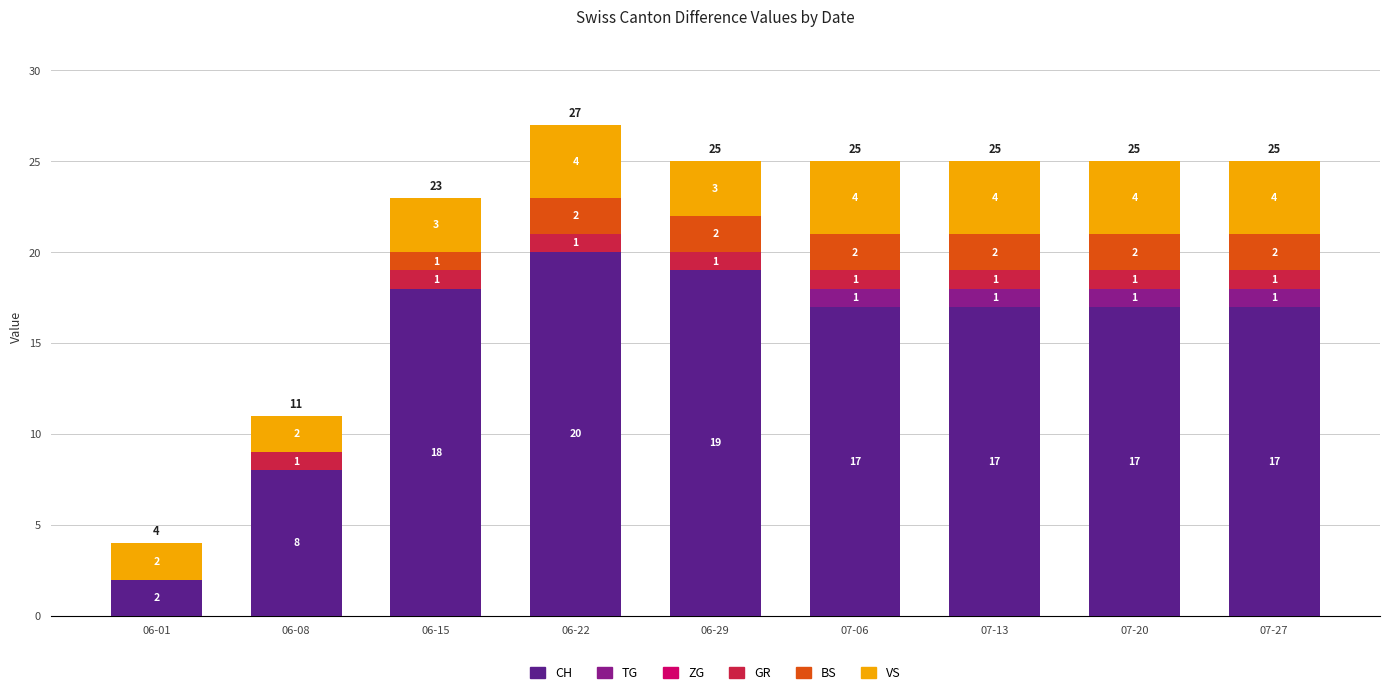

What is the total value across all series at 07-06?

25